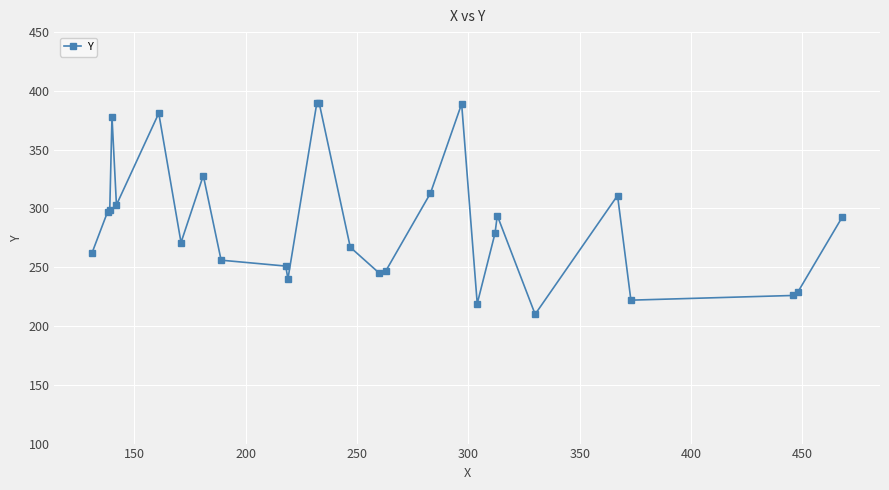

True or false: the data has more than 2 interior local peaks.

True